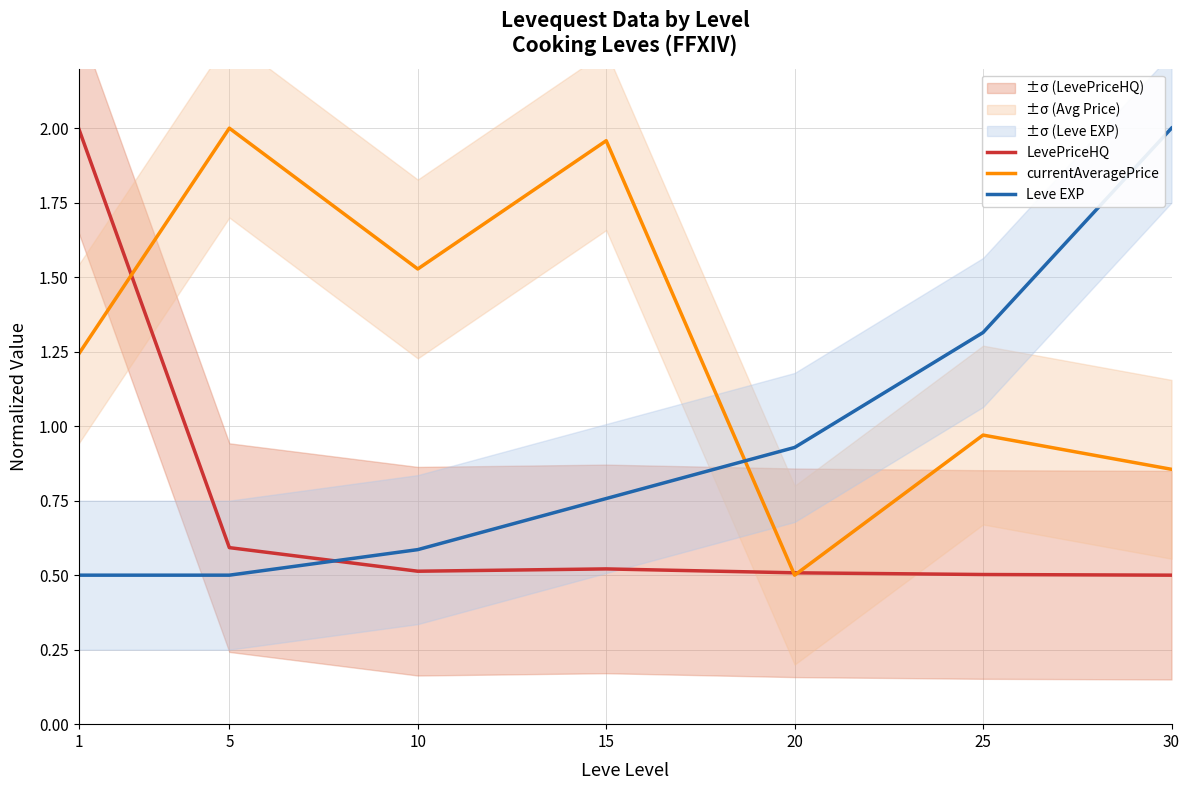

After their last crossing, which series has the higher values: currentAveragePrice or LevePriceHQ?

currentAveragePrice